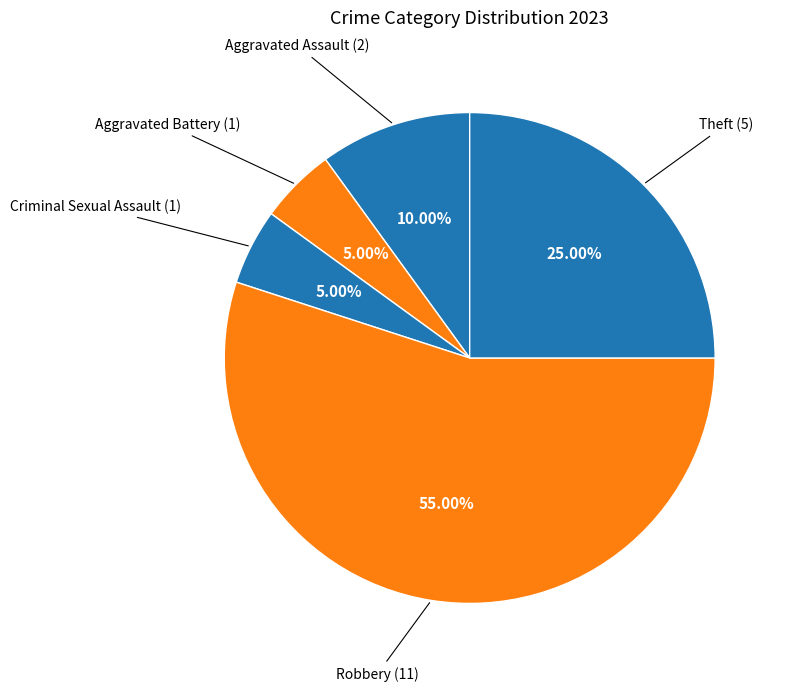

How many segments does this pie chart have?

5